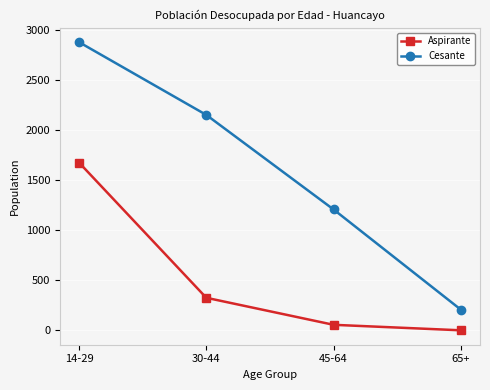

Which series has the largest total across all categories?

Cesante